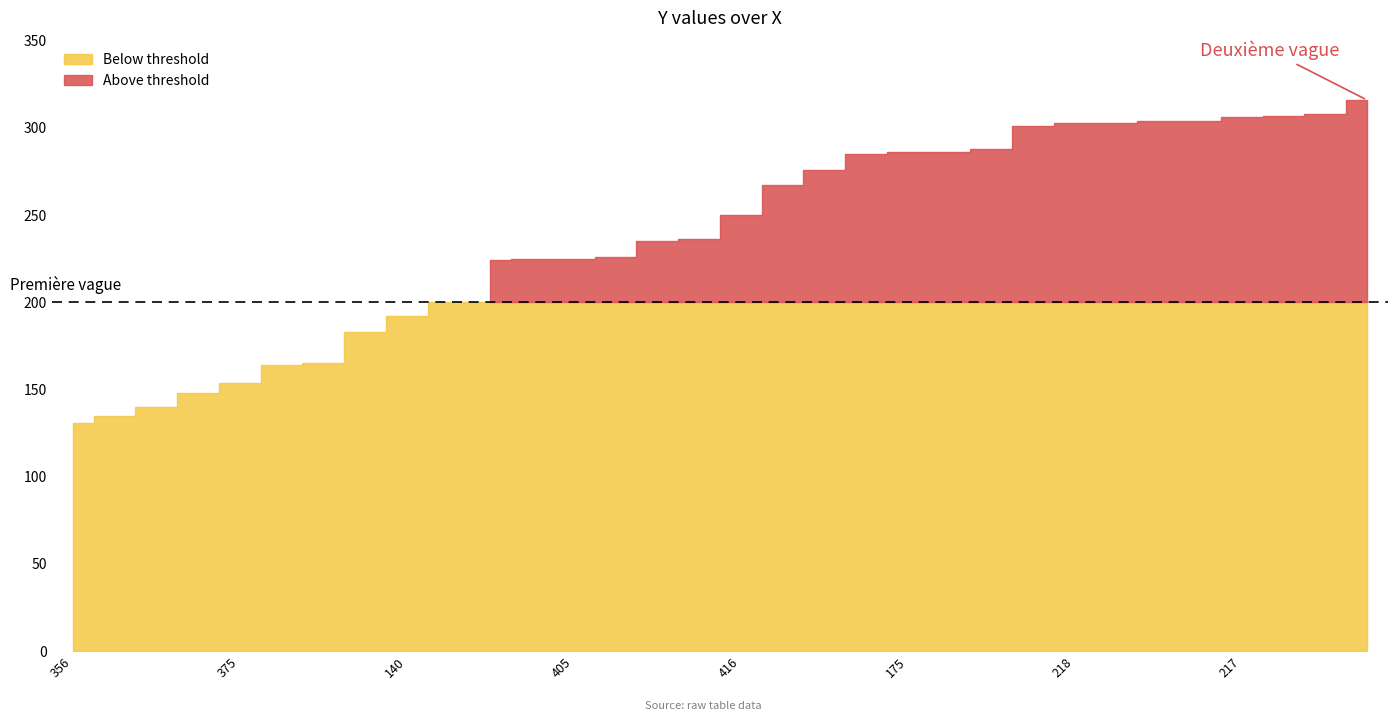

Reading left to right, what are all the values shown in this chart?

131	135	140	148	154	164	165	183	192	200	224	225	225	226	235	236	250	267	276	285	286	286	288	301	303	303	304	304	306	307	308	316